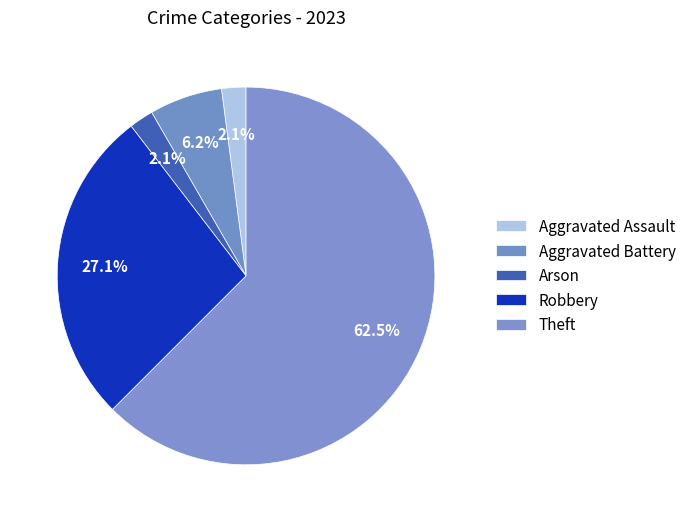

Count the number of slices in the pie.

5